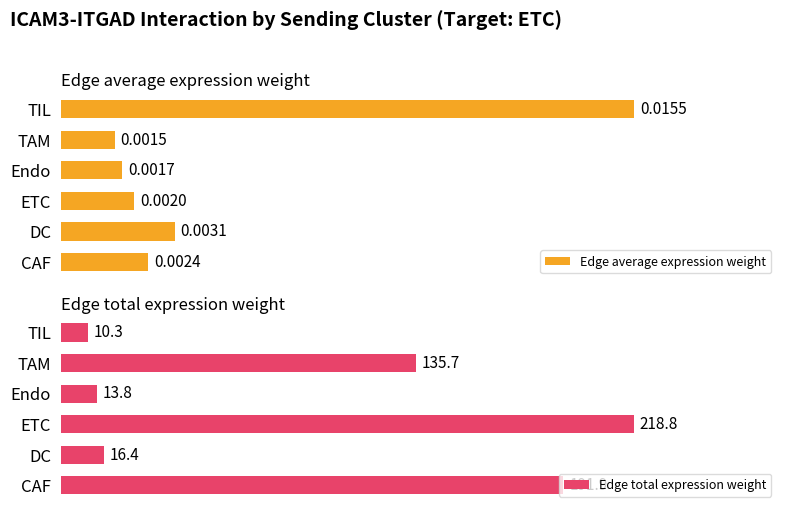

Reading right to left, list all the values displayed in this chart.

Edge average expression weight: 0.0	0.0	0.0	0.0	0.0	0.0
Edge total expression weight: 10.3	135.7	13.8	218.8	16.4	191.9